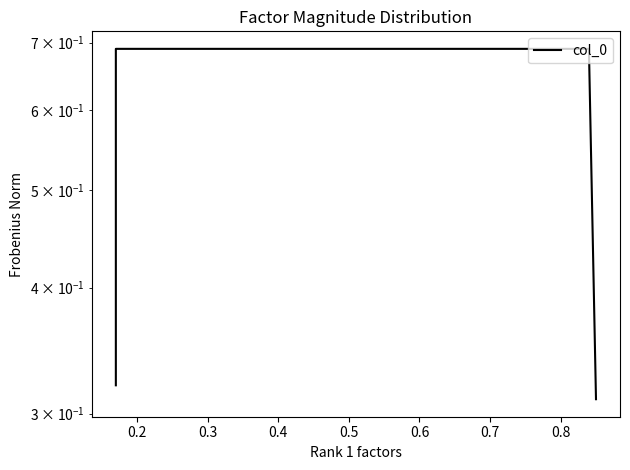

Between 0.4 and 0.2, which is larger?

0.2